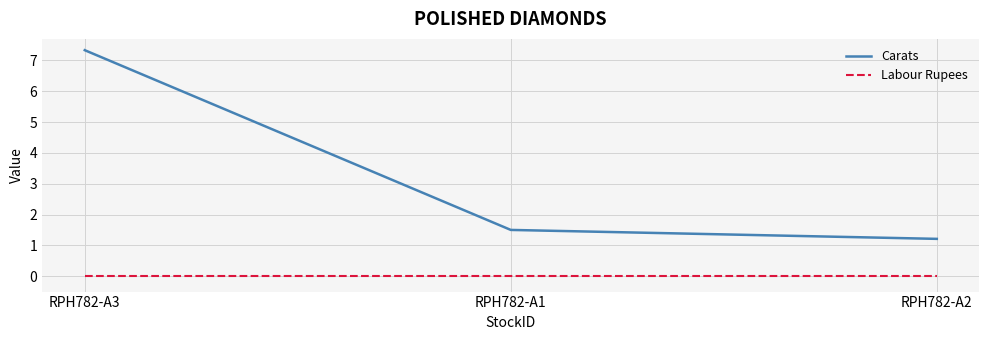

The Carats series shows 1.5 at RPH782-A1. True or false?

True